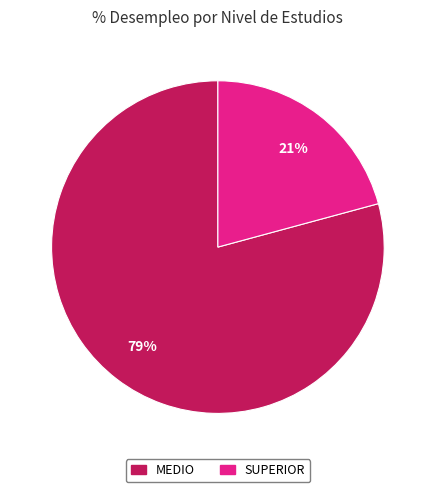

Is there any slice that represents more than half of the pie?

Yes